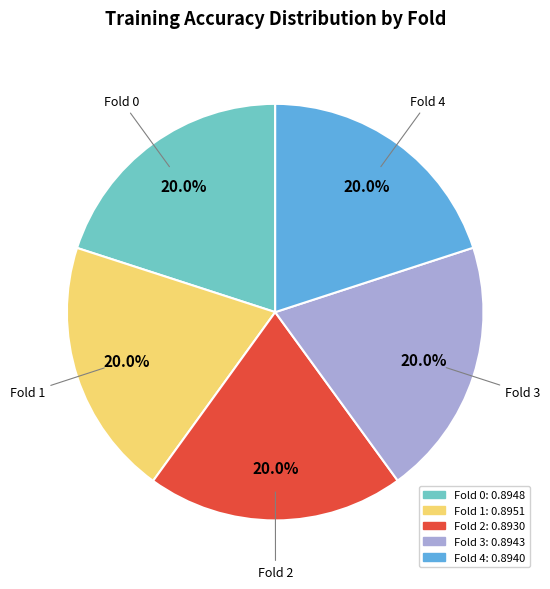

To the nearest percent, what percentage of the pie is Fold 4?

20%